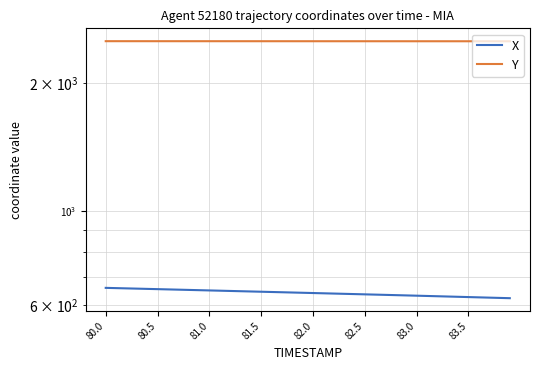

True or false: X and Y cross at least once.

False